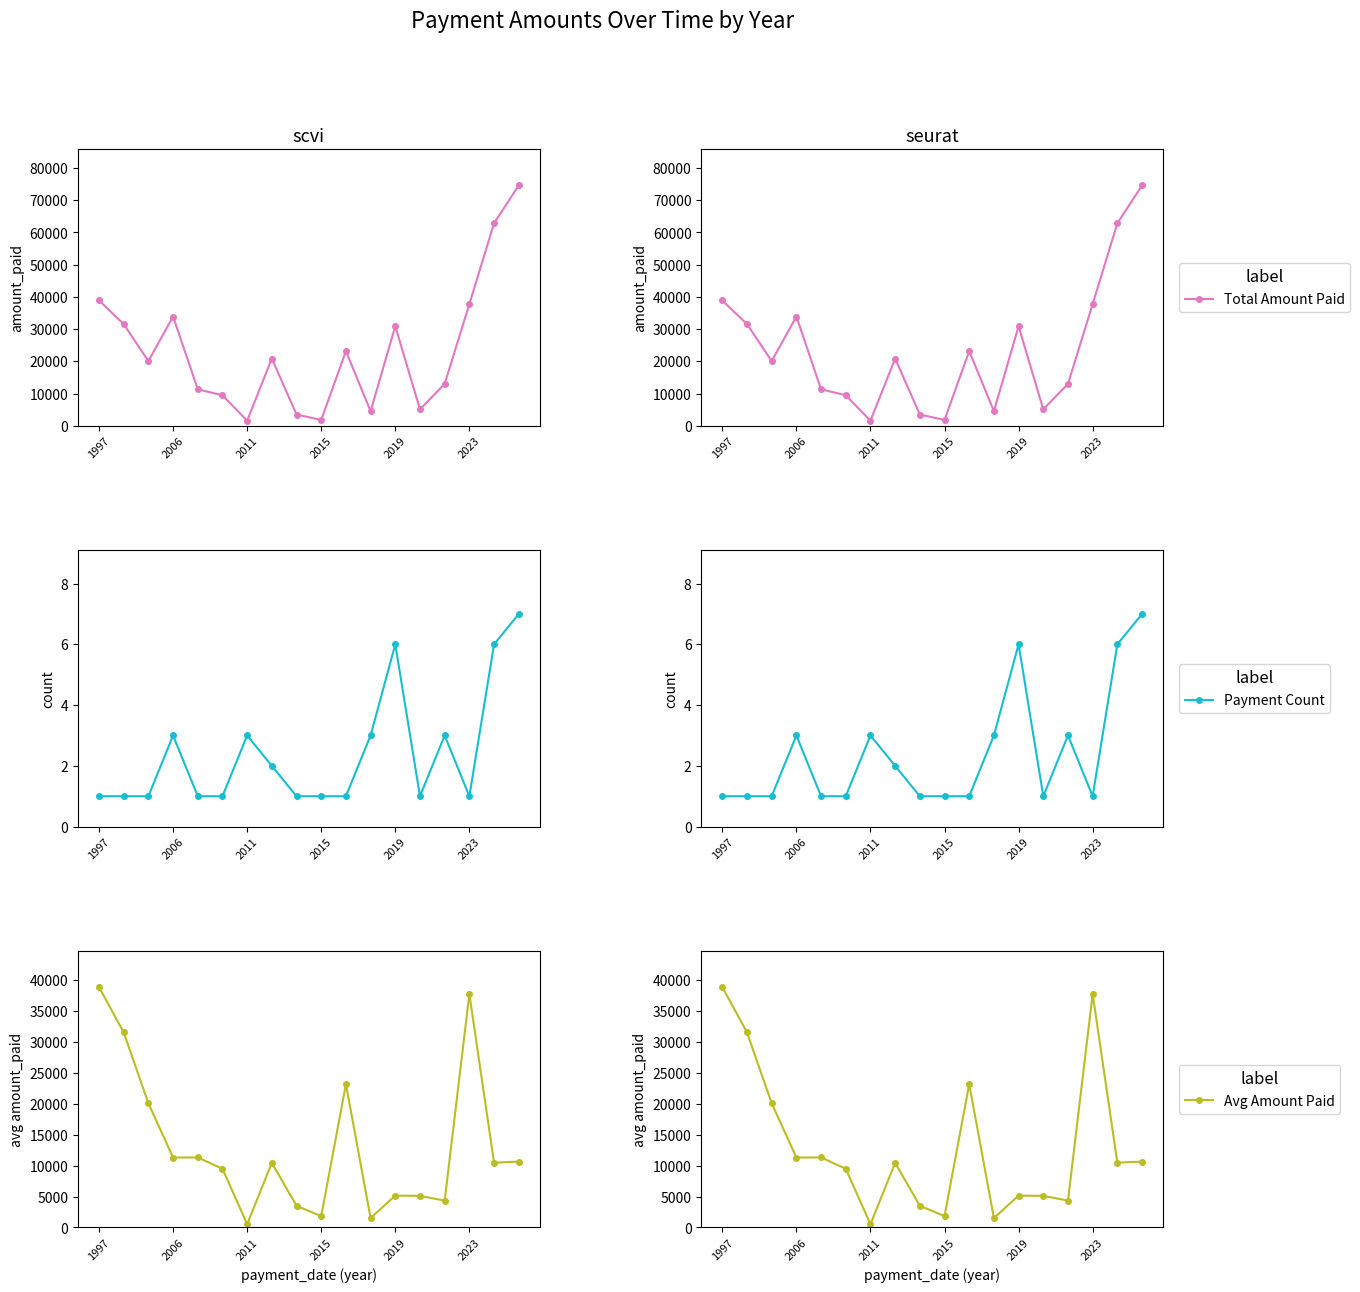

Read the Total Amount Paid value at 7.

20883.1